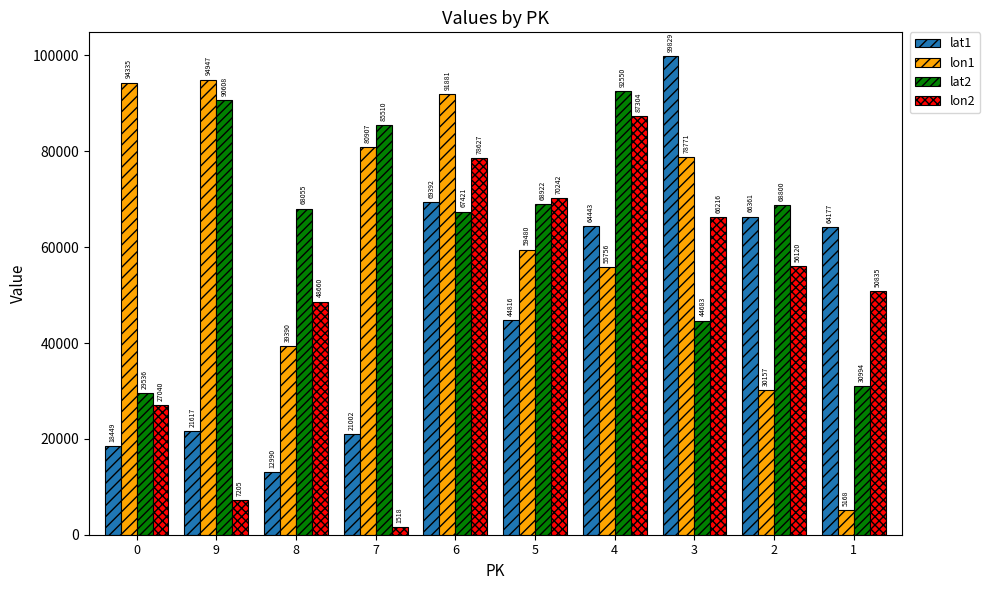

At how many categories does at least one series exceed 95246?

1